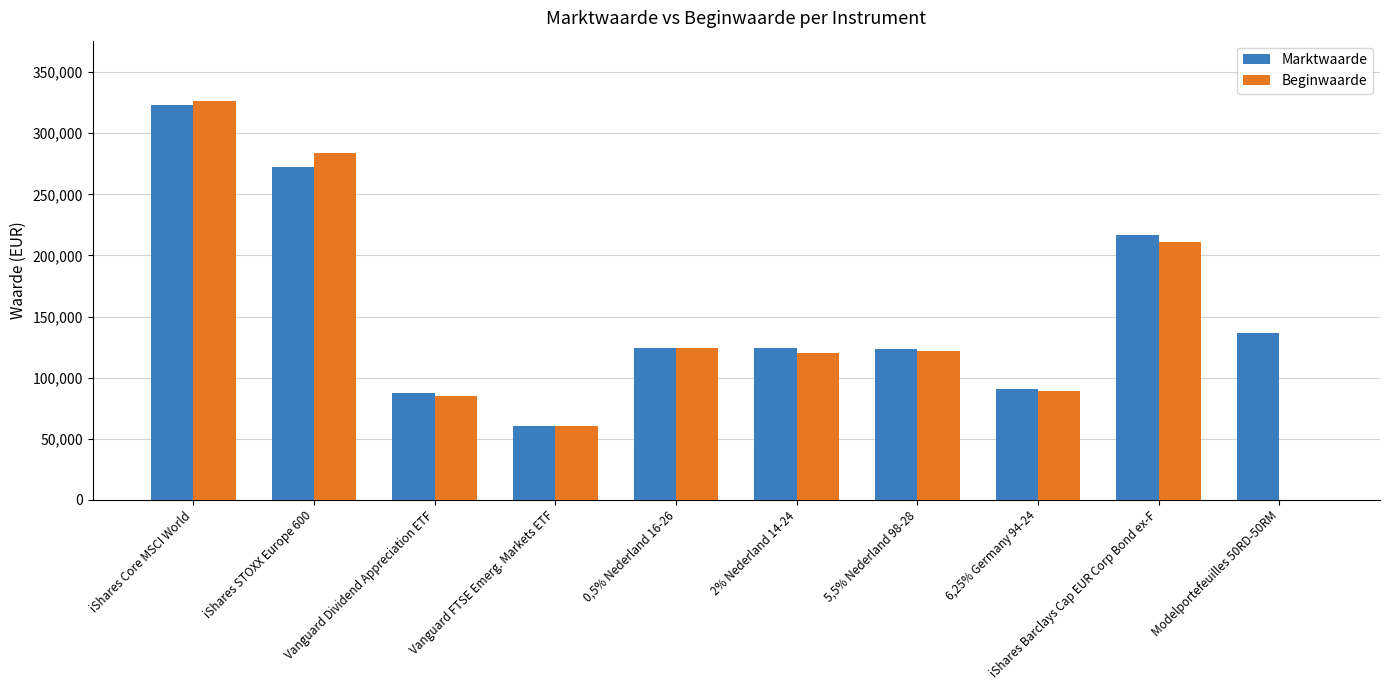

At which category is the sum across all series the highest?

iShares Core MSCI World